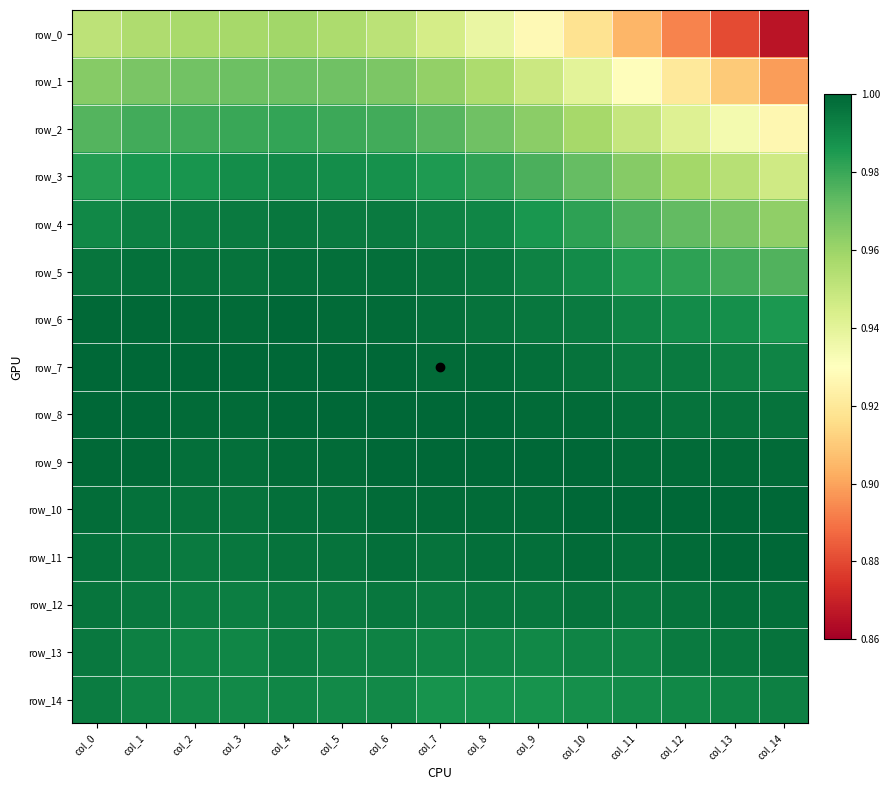

The value of row_8 at col_13 is 1.0. True or false?

True